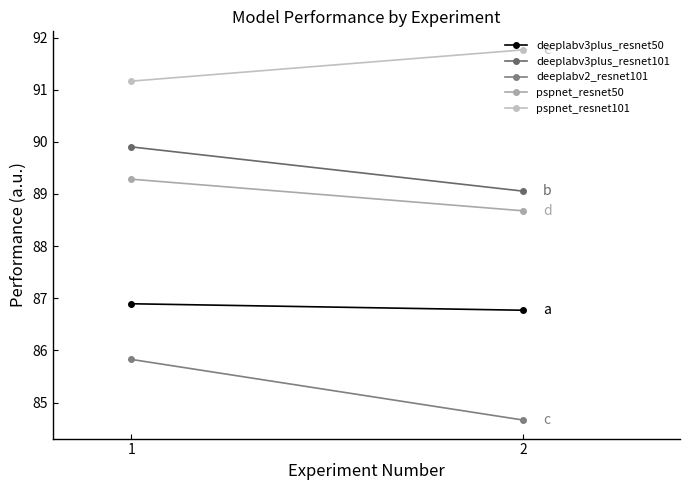

Reading left to right, list all the values displayed in this chart.

deeplabv3plus_resnet50: 86.9	86.8
deeplabv3plus_resnet101: 89.9	89.1
deeplabv2_resnet101: 85.8	84.7
pspnet_resnet50: 89.3	88.7
pspnet_resnet101: 91.2	91.8